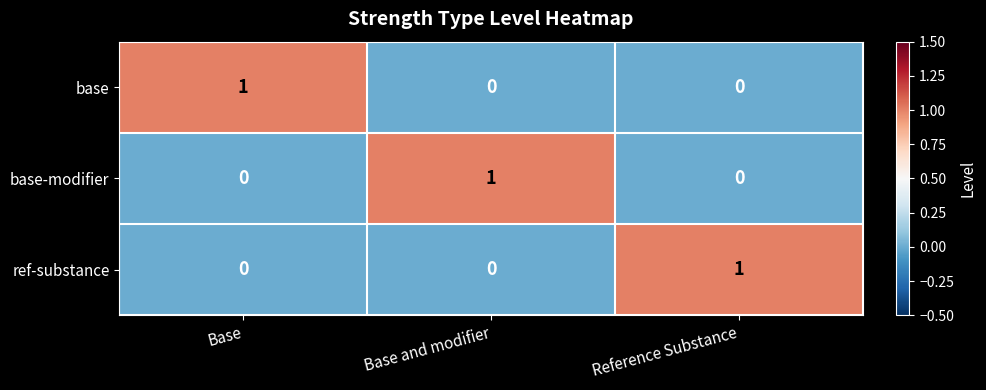

Reading left to right, extract all data points from this chart.

base: Base=1	Base and modifier=0	Reference Substance=0
base-modifier: Base=0	Base and modifier=1	Reference Substance=0
ref-substance: Base=0	Base and modifier=0	Reference Substance=1